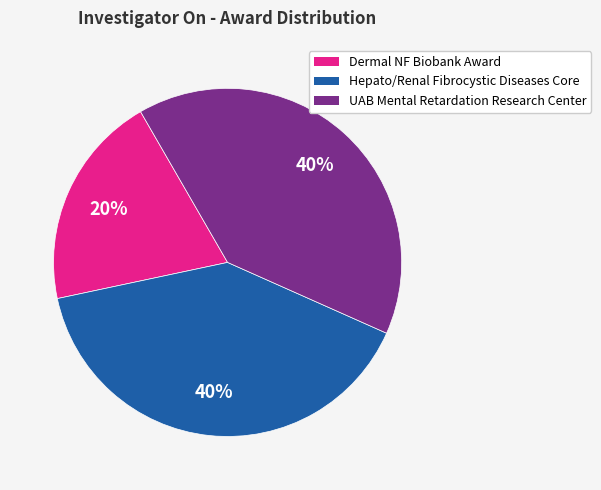

Between Hepato/Renal Fibrocystic Diseases Core and Dermal NF Biobank Award, which is larger?

Hepato/Renal Fibrocystic Diseases Core